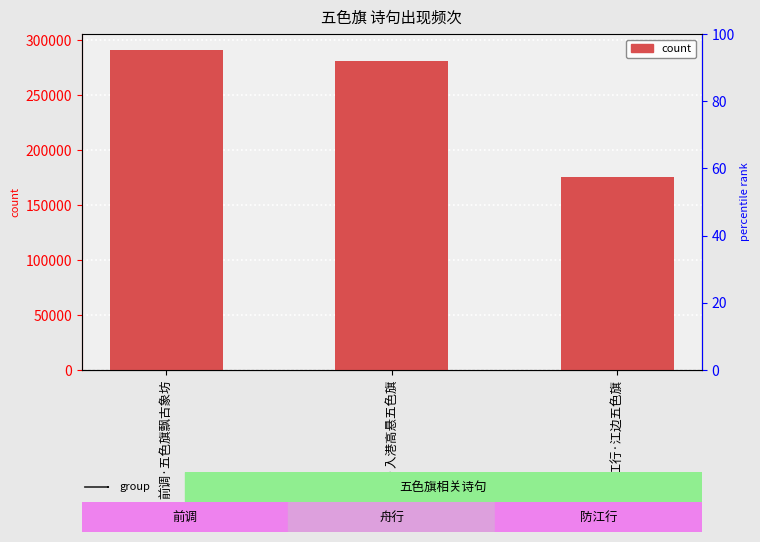

The value at 防江行·江边五色旗 is 116714. True or false?

False